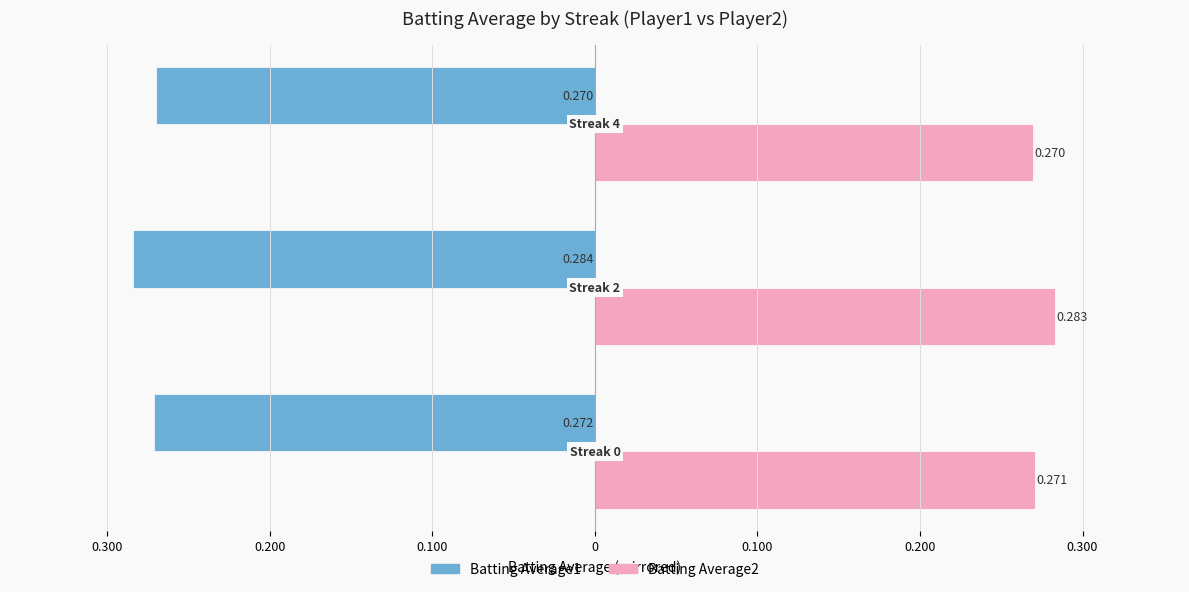

What are all the series names shown in the legend?

Batting Average1, Batting Average2